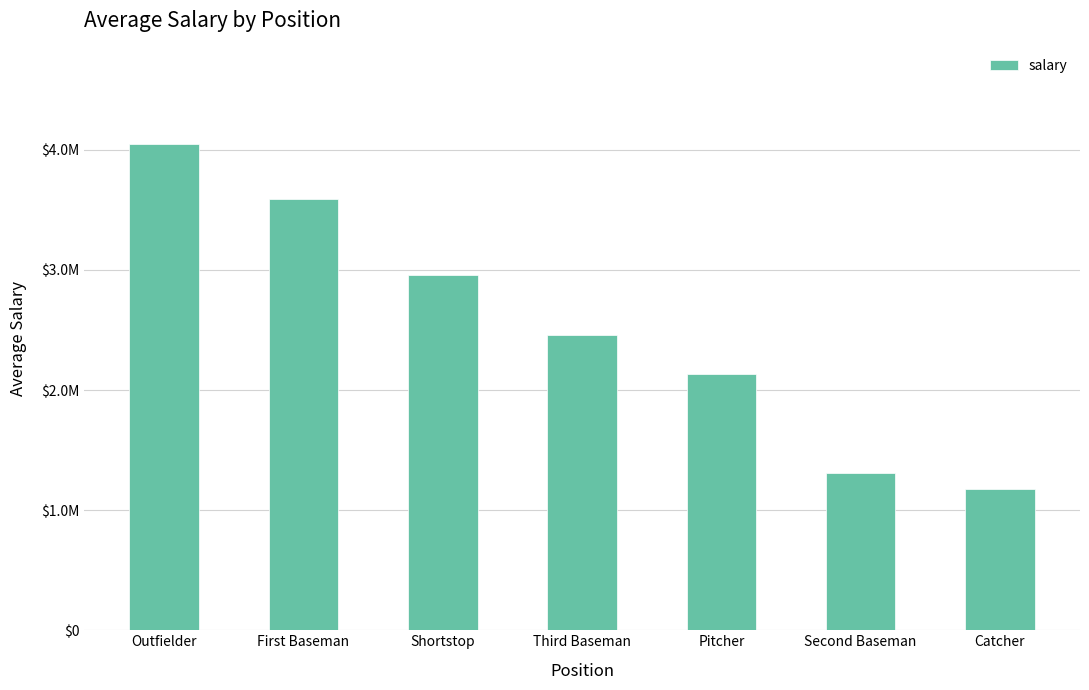

What is the ratio of the value at Shortstop to the value at Third Baseman?

1.2